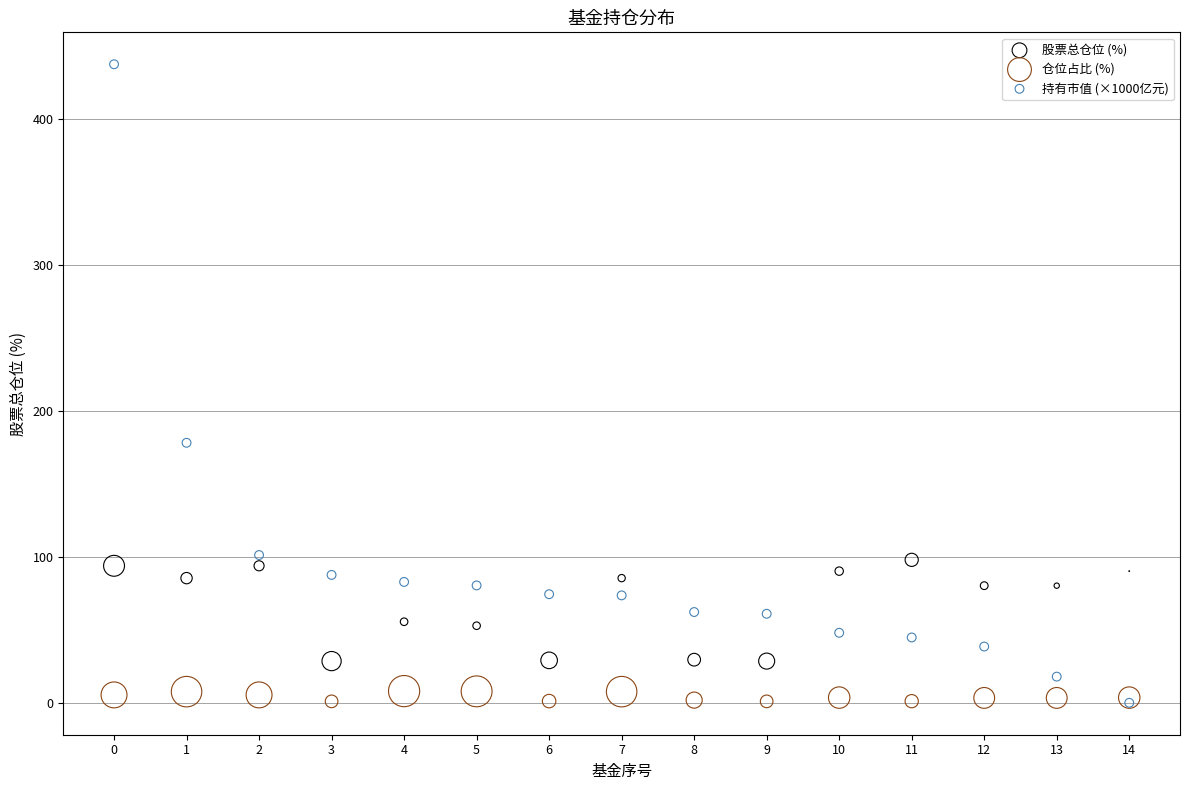

Which series contains the highest Y value?

持有市值 (×1000亿元)